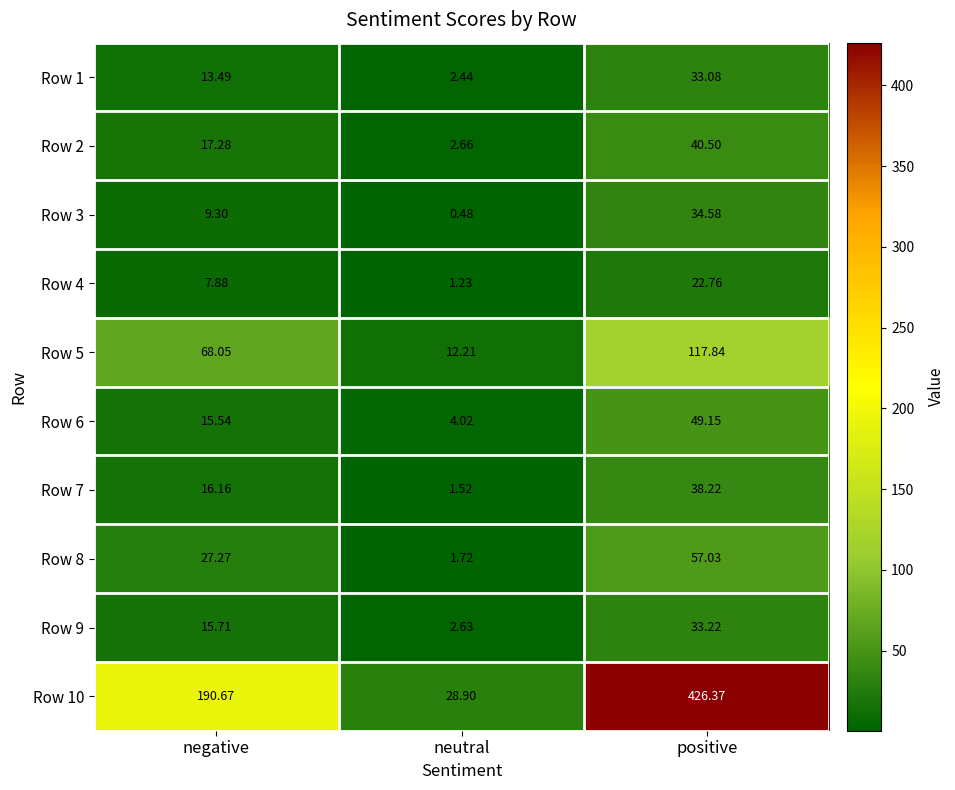

Rank the series by their maximum value, from lowest to highest.

Row 4, Row 1, Row 9, Row 3, Row 7, Row 2, Row 6, Row 8, Row 5, Row 10